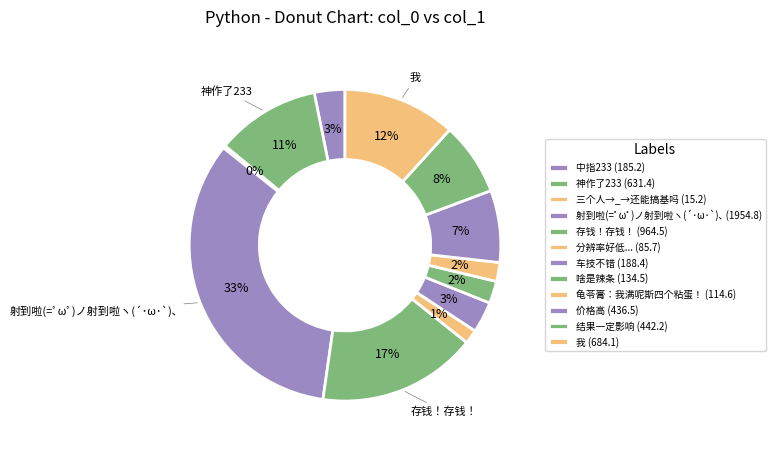

Between 三个人→_→还能搞基吗 and 存钱！存钱！, which is larger?

存钱！存钱！